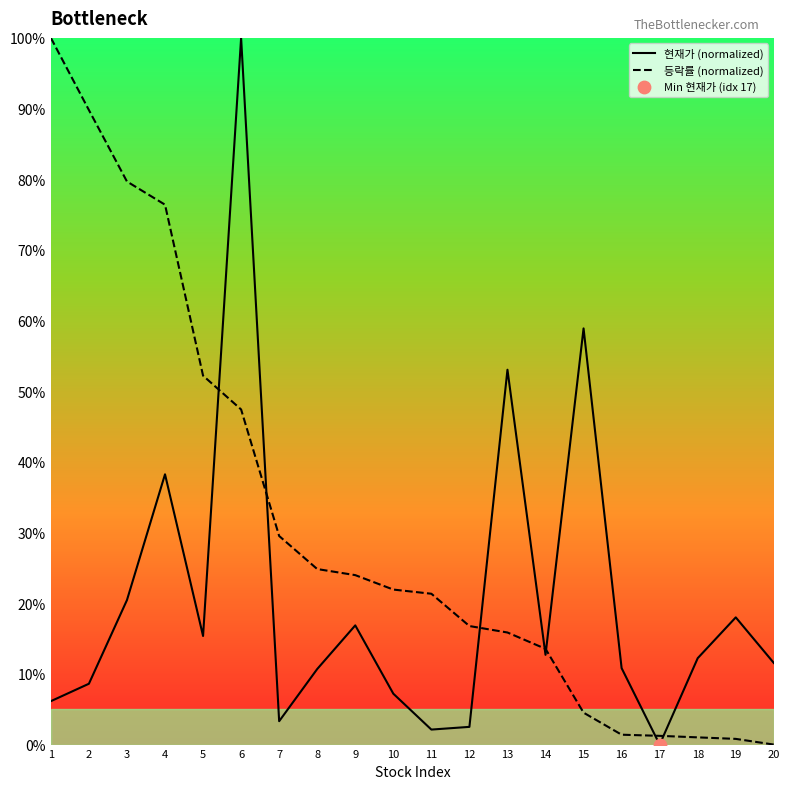

Which series contains the highest Y value?

현재가 (normalized)